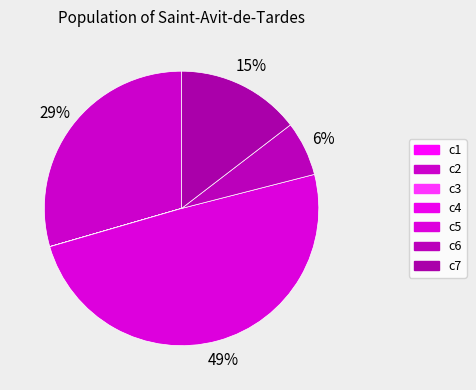

Which slice is the smallest?

c3